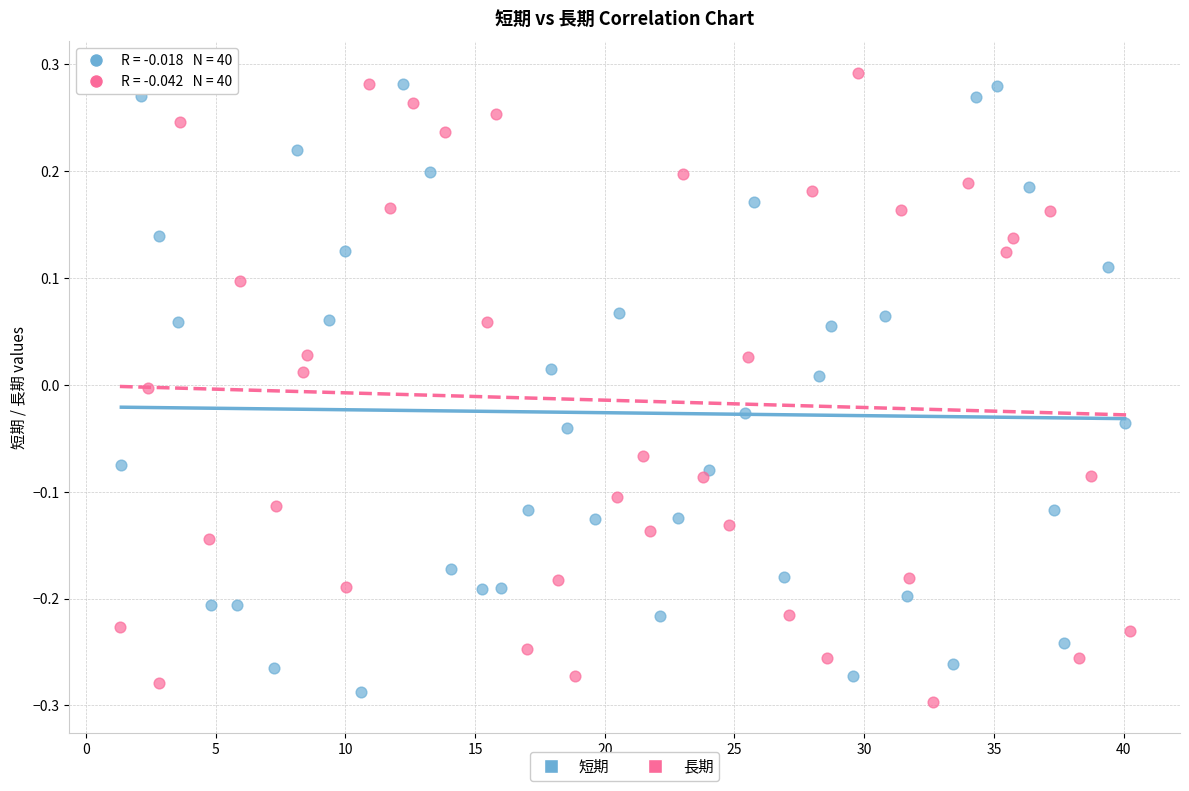

Which series reaches the maximum Y coordinate?

長期